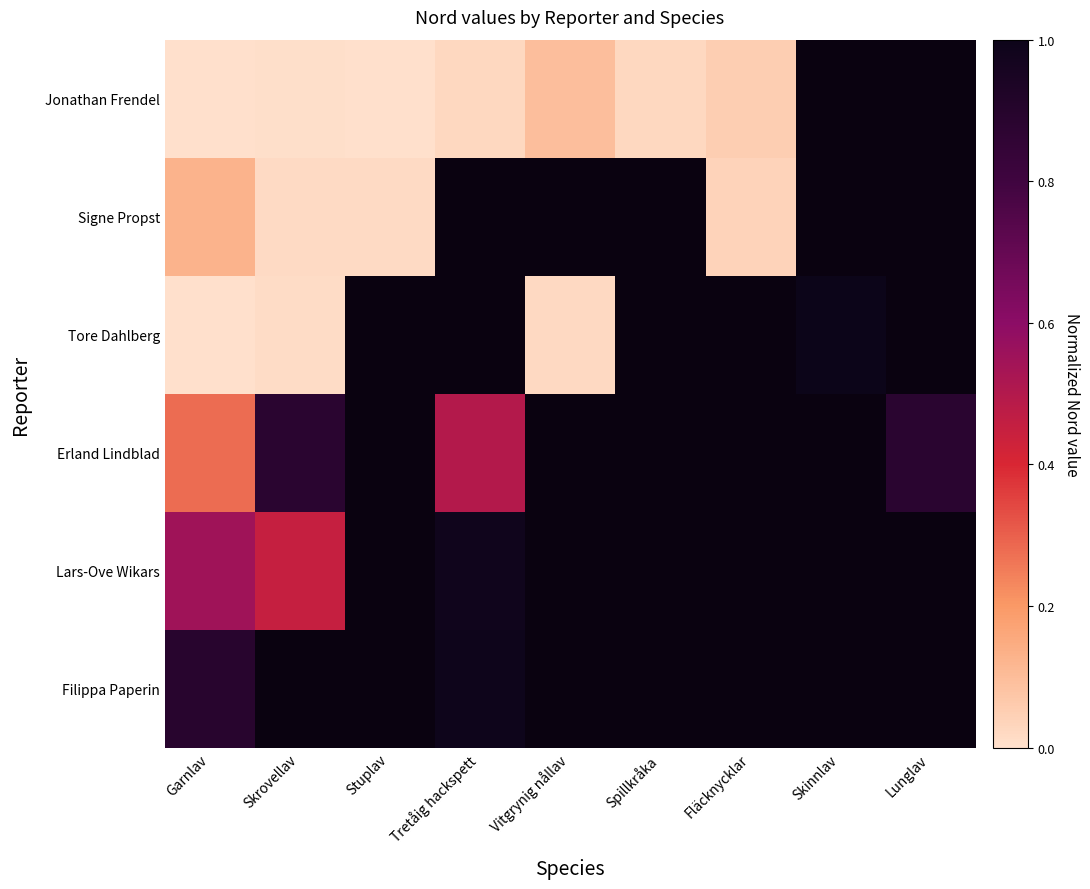

What is the maximum value shown in the chart?

1.0